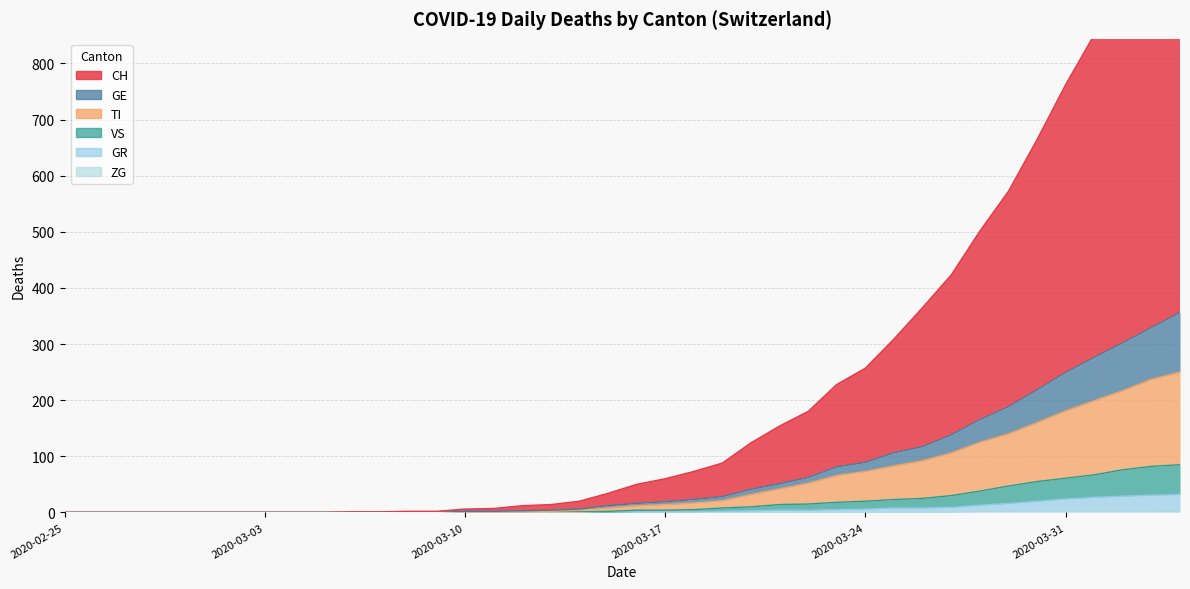

What is the difference between the maximum and minimum values in the TI series?

250